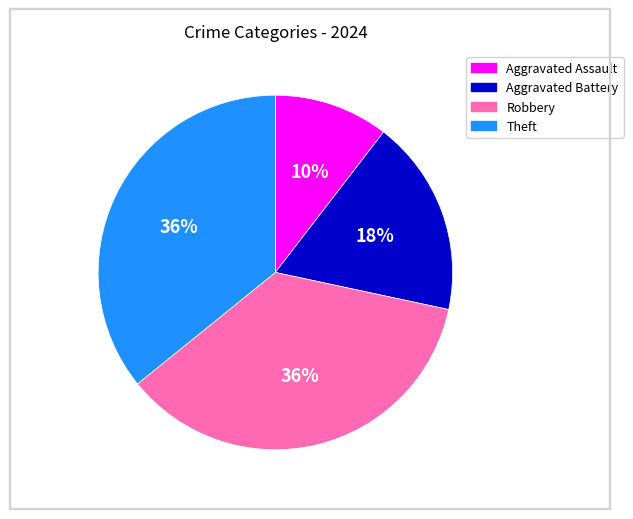

Which category has the smallest portion of the pie?

Aggravated Assault